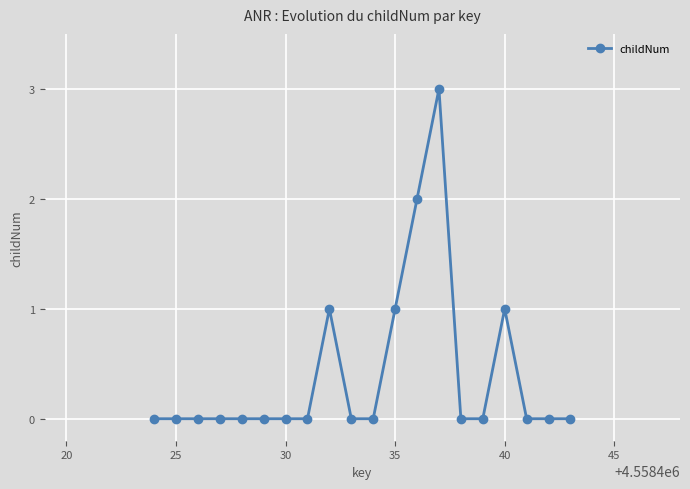

Count the number of data series in this chart.

1